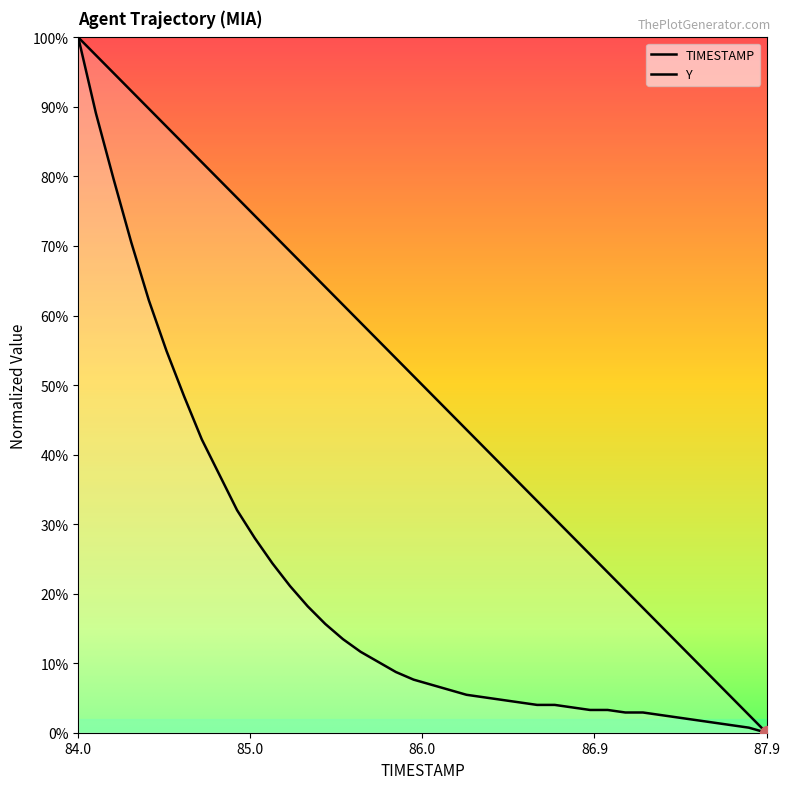

At which category is the sum across all series the highest?

84.0